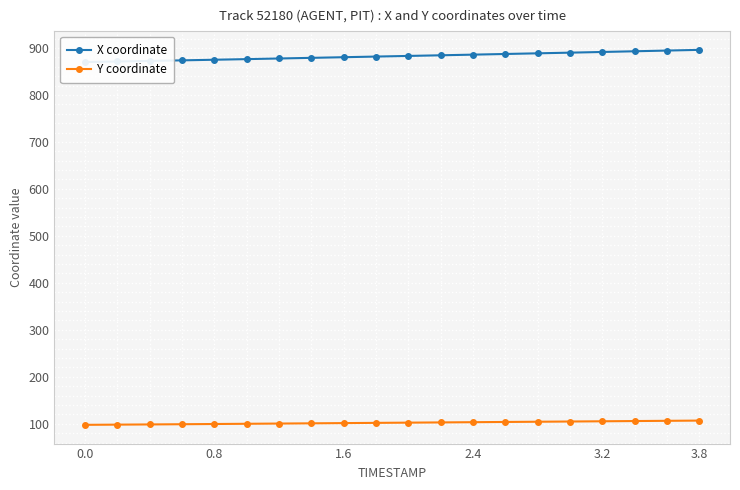

What is the minimum value for X coordinate?

870.0